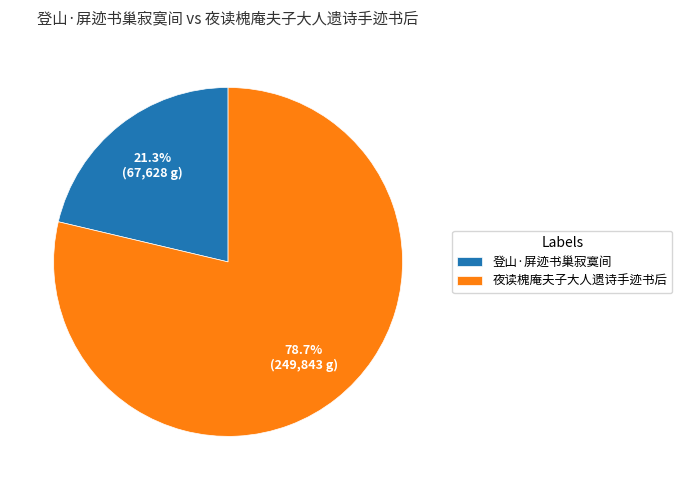

Combined, what portion of the pie is 登山·屏迹书巢寂寞间 and 夜读槐庵夫子大人遗诗手迹书后?

100.0%